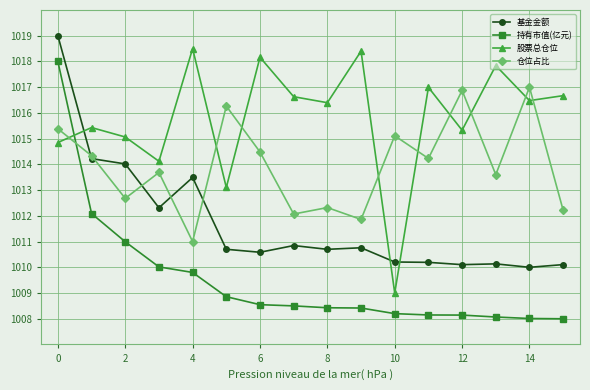

In 仓位占比, how many points are higher than both neighbors (excluding endpoints)?

6